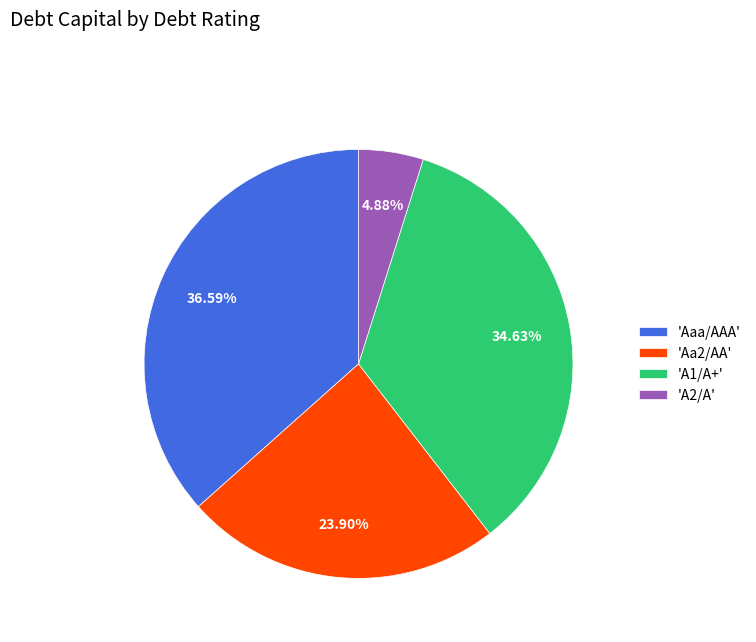

Rank the categories by value from lowest to highest.

'A2/A', 'Aa2/AA', 'A1/A+', 'Aaa/AAA'